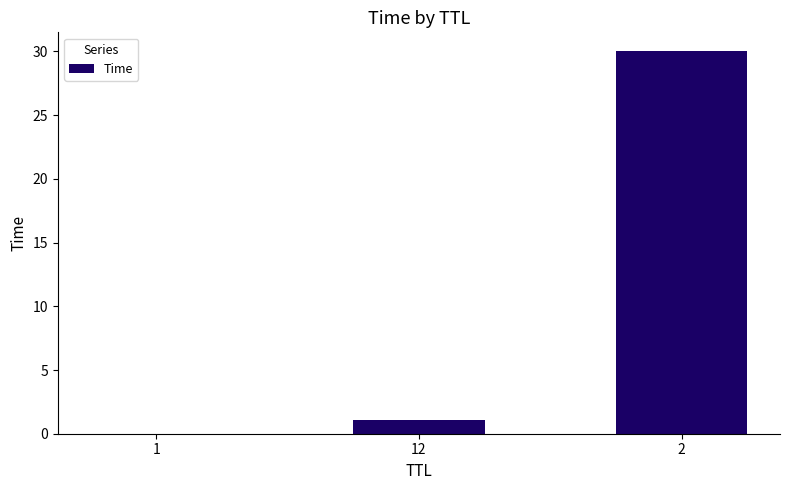

Are the bars horizontal?

No